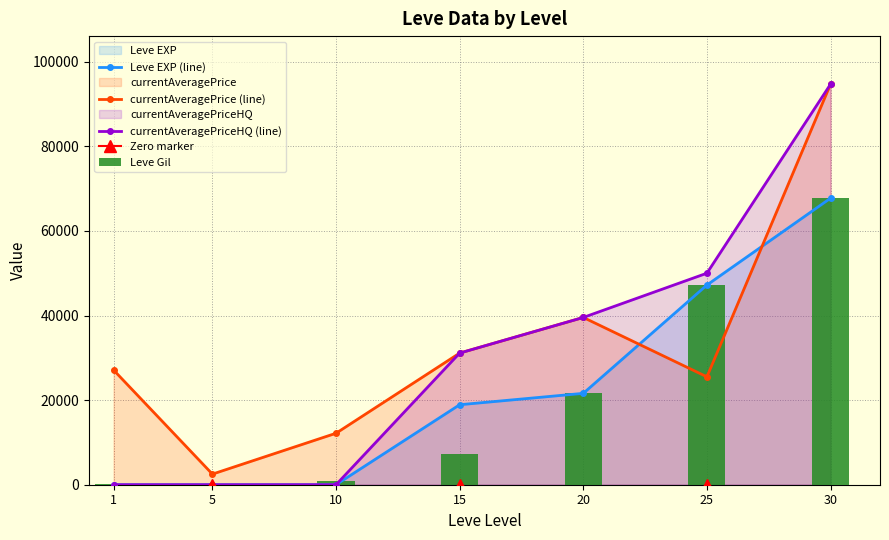

What is the average value of the currentAveragePriceHQ (line) series?

30764